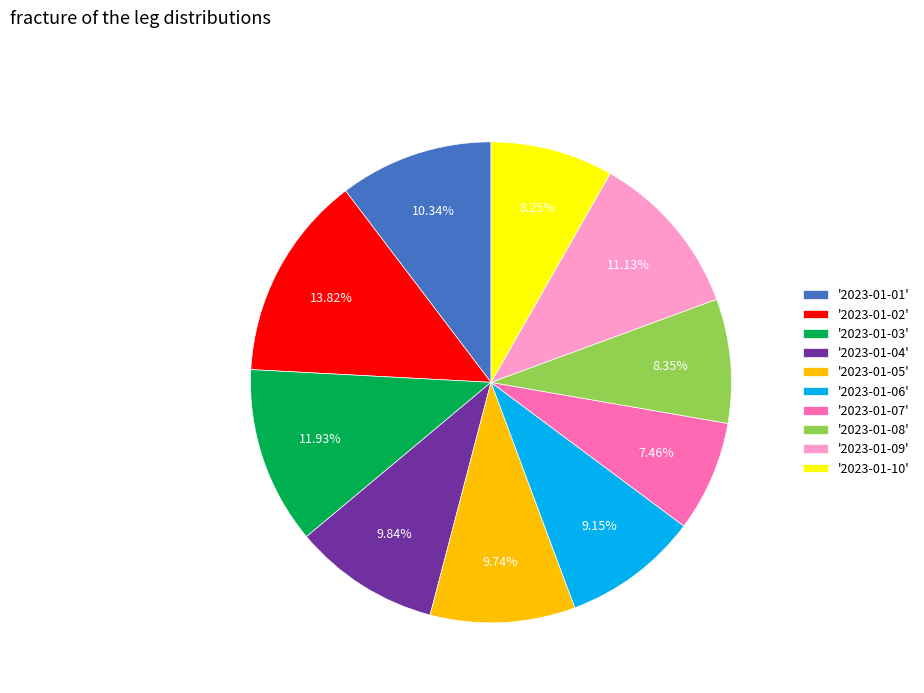

Which category has the biggest portion of the pie?

'2023-01-02'